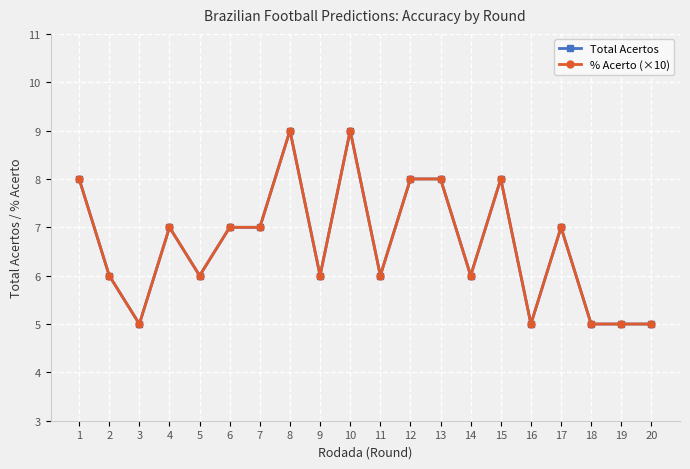

Which category has the highest value across all series?

8